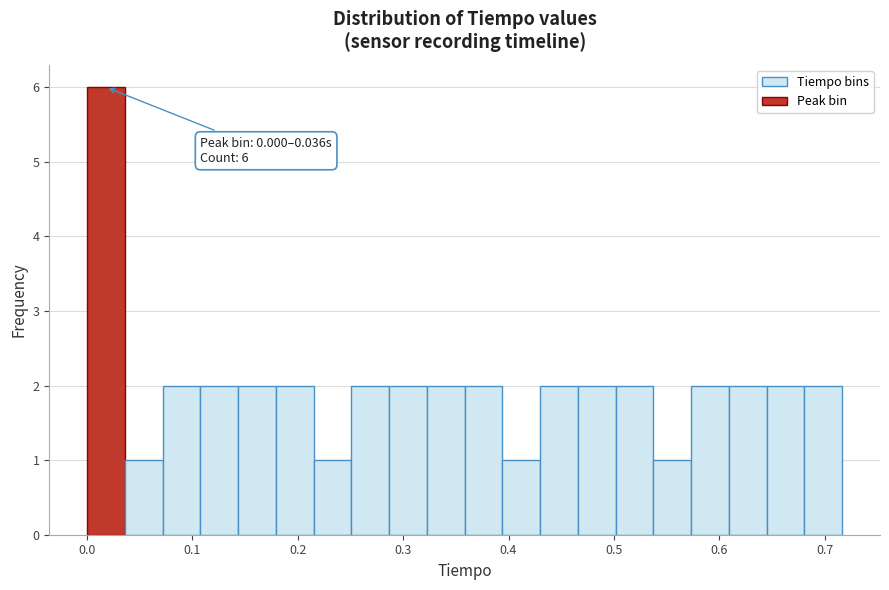

Around what value on the x-axis is the tallest bar? Give the approximate position of its centre, as read against the axis.

0.02